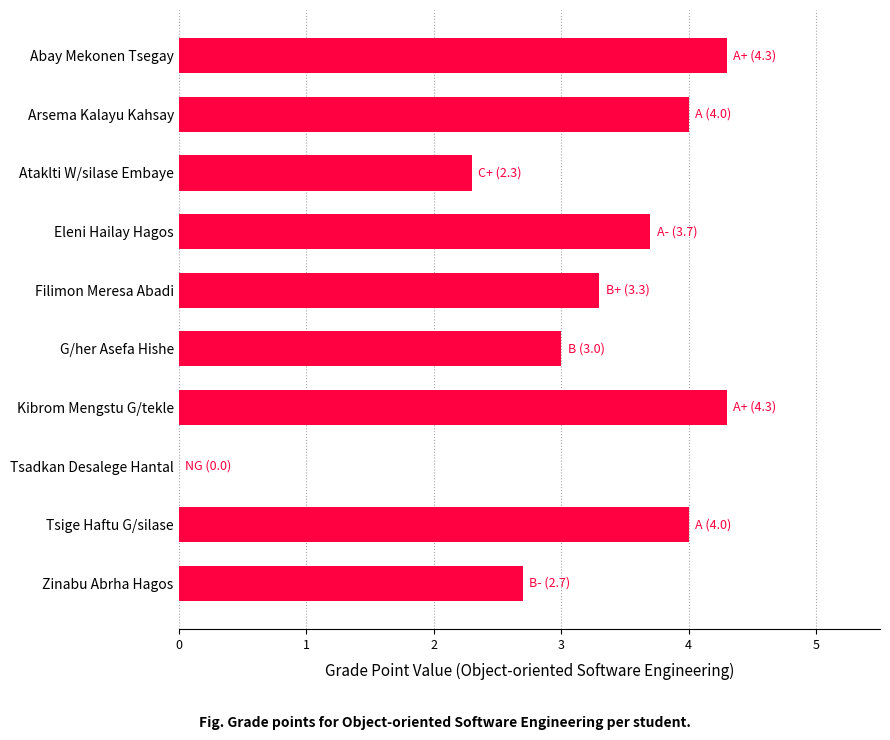

Are the bars horizontal?

Yes